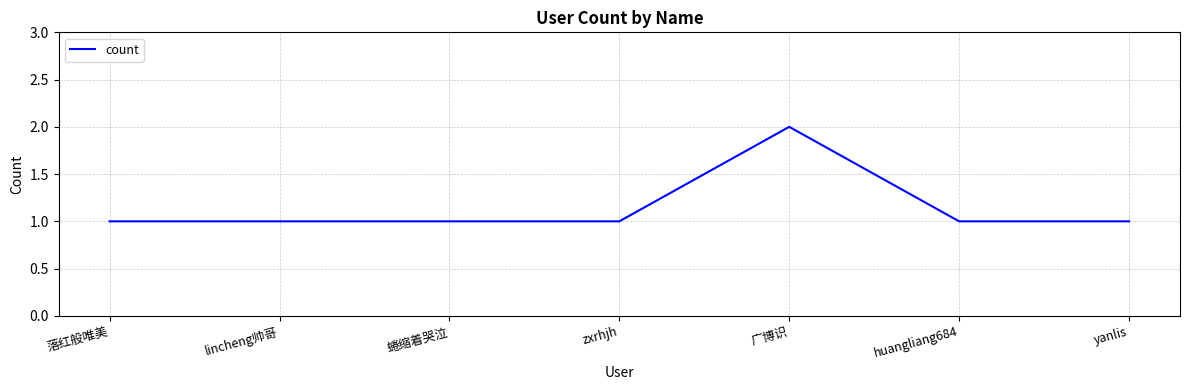

True or false: there are more than 2 points higher than both neighbors.

False